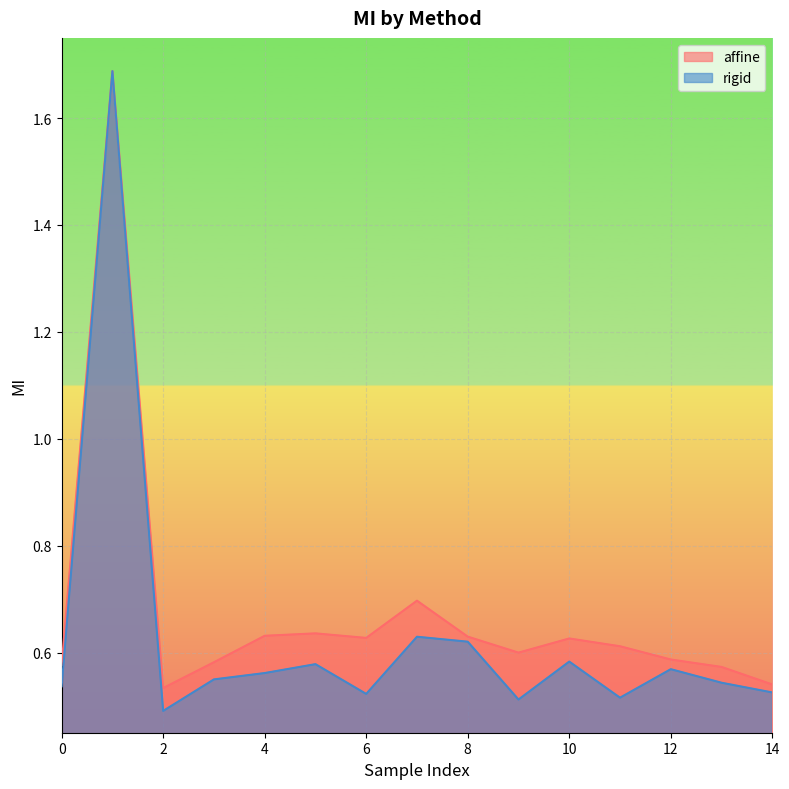

What is the greatest value displayed?

1.7